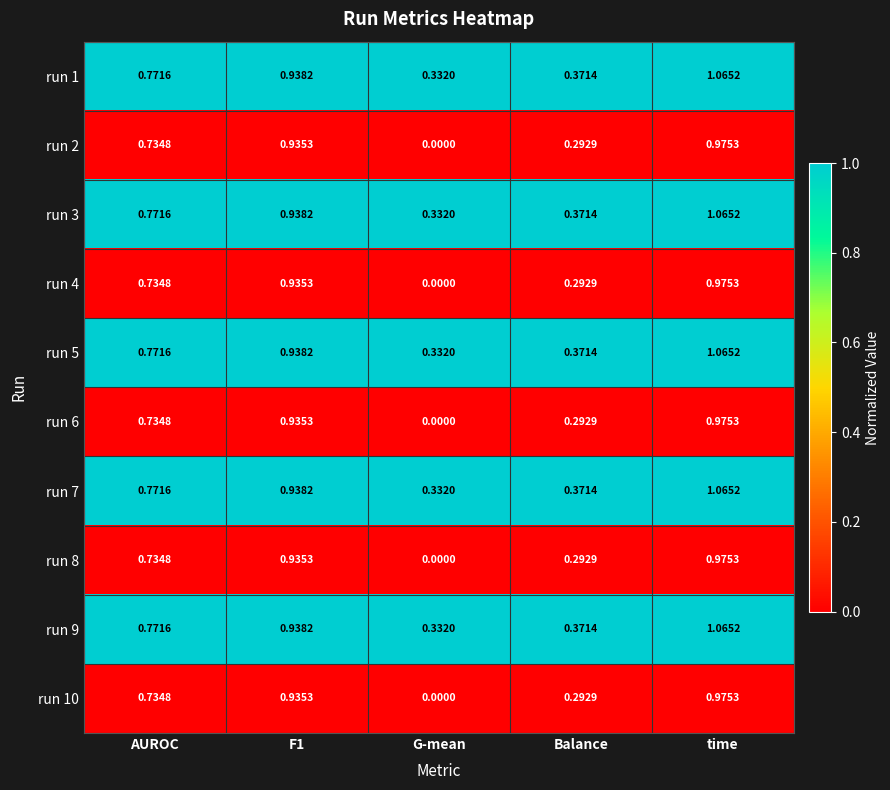

At how many categories does at least one series exceed 0?

5